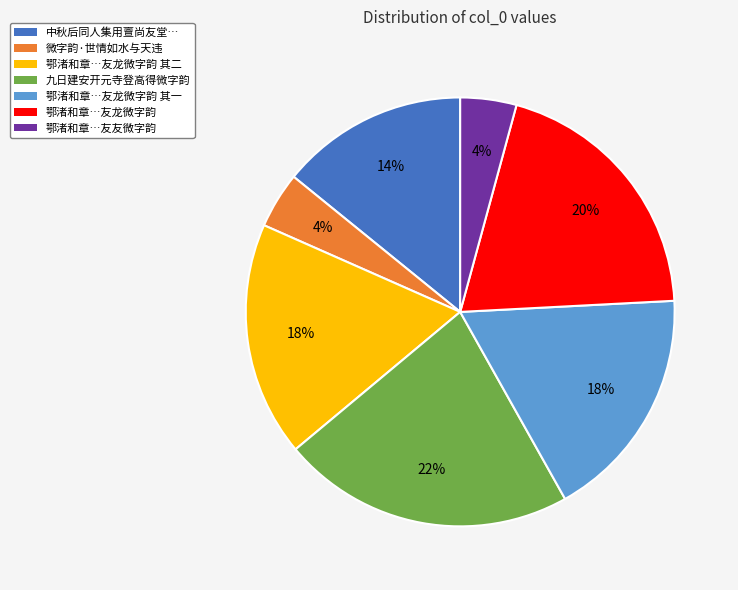

What percentage is the 微字韵·世情如水与天违 slice, to the nearest percent?

4%